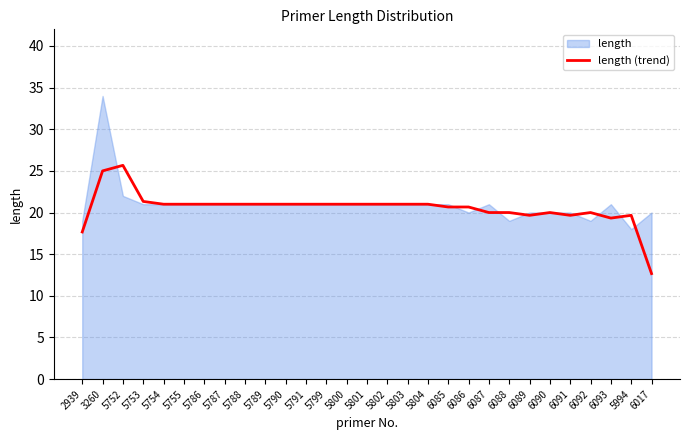

Is it true that length (trend) equals 35.4 at 5791?

False